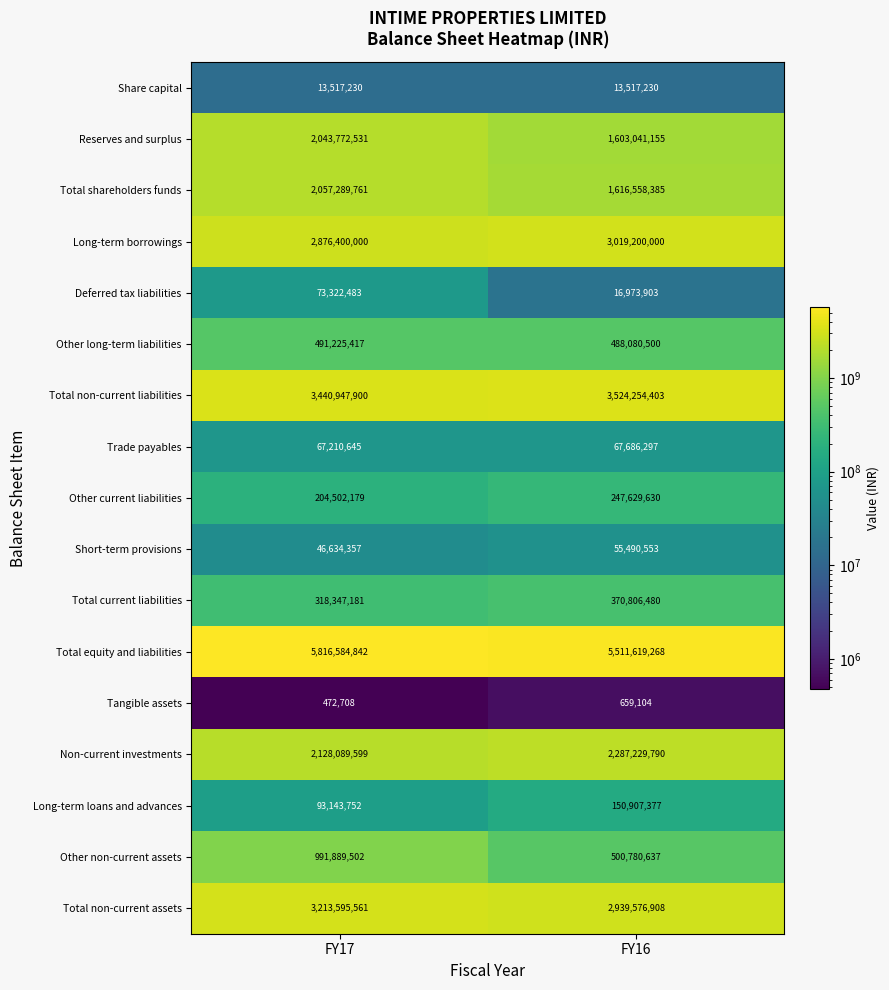

What is the total value across all series at FY17?

23876945648